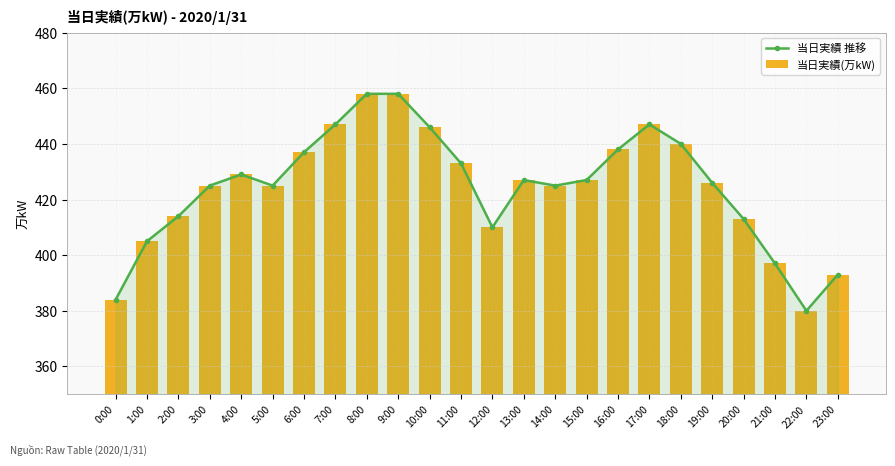

What is the approximate value of 当日実績(万kW) at 18:00, to the nearest 5?

440